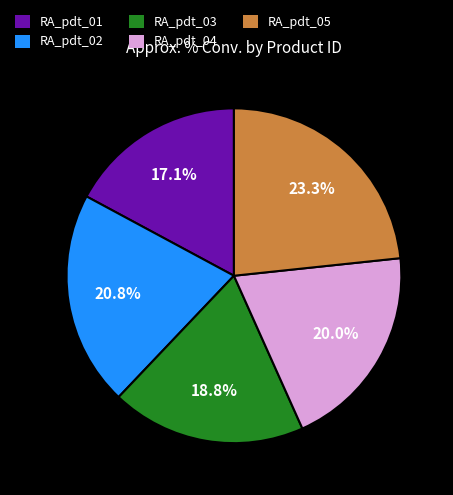

Between RA_pdt_04 and RA_pdt_05, which is larger?

RA_pdt_05